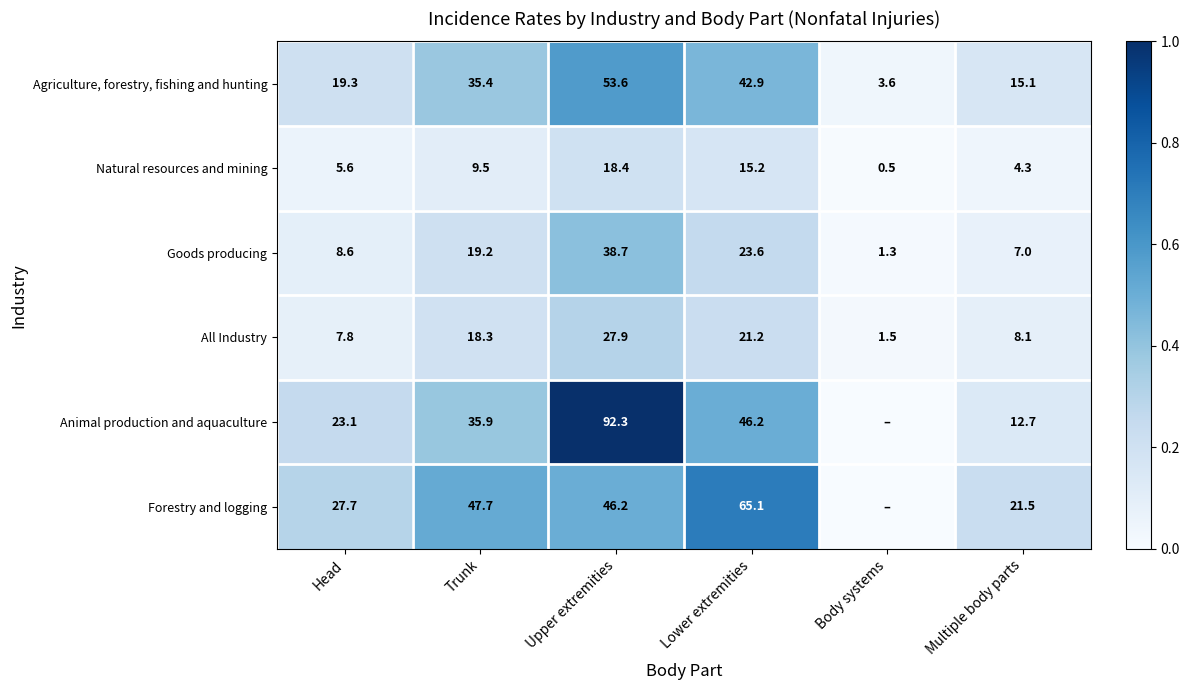

Between Trunk and Upper extremities, which series saw the biggest shift?

Animal production and aquaculture